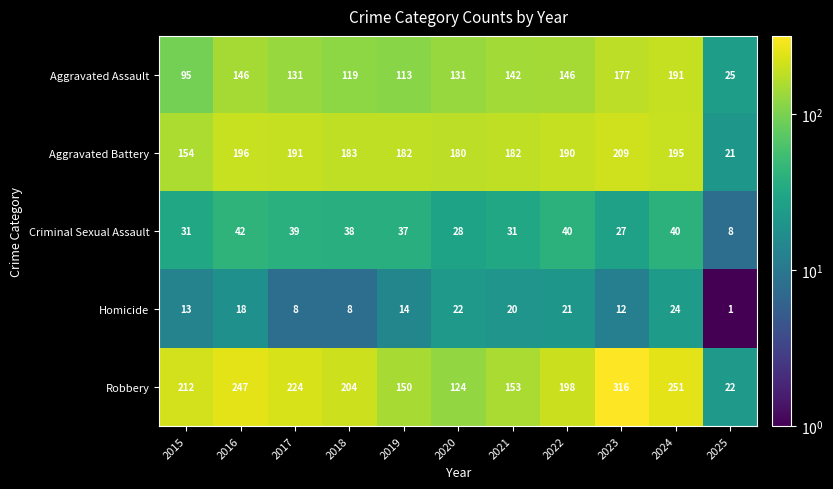

At which label does Criminal Sexual Assault first exceed 37?

2016